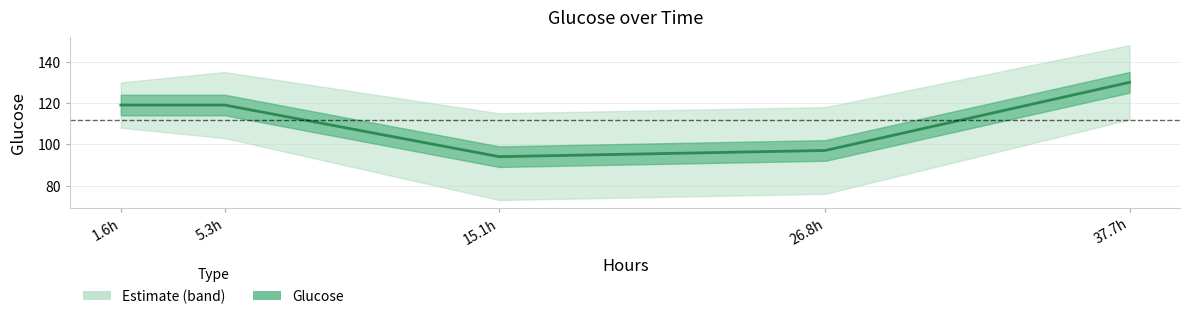

What is the label of the 4th point from the left?

26.8h